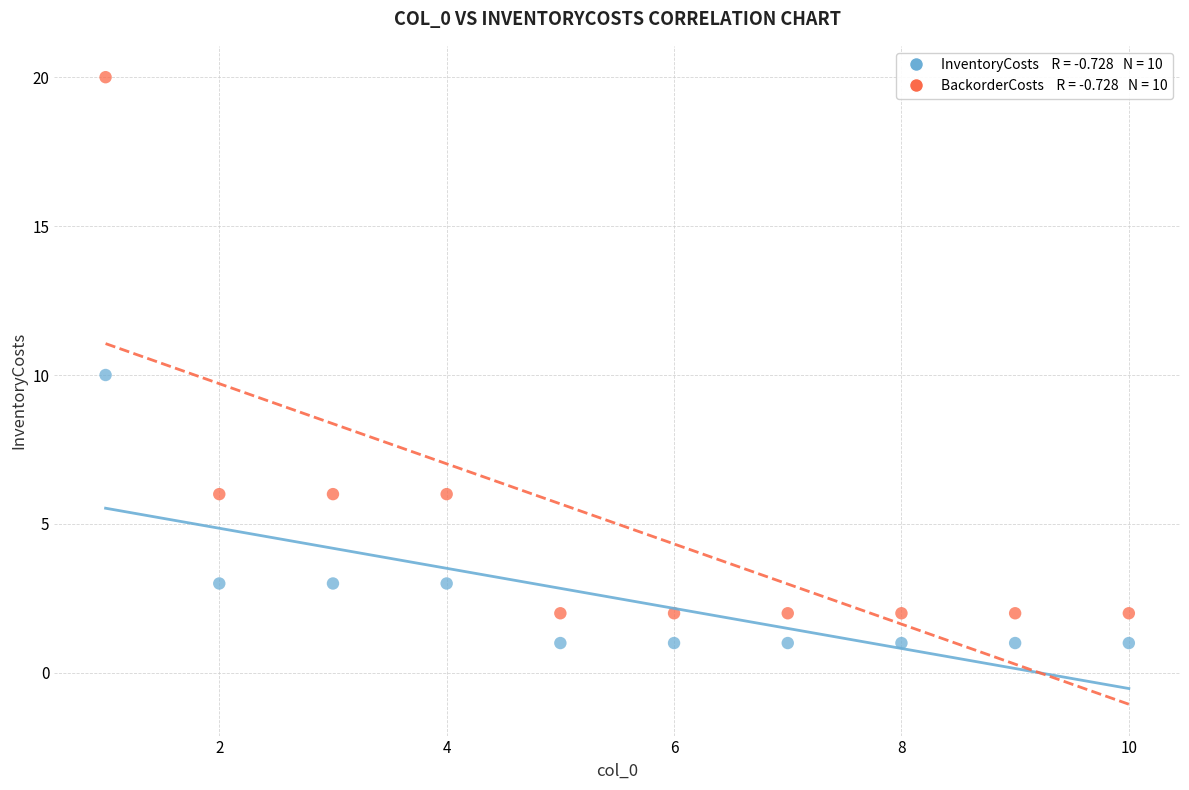

Across all data points, what is the range of Y values (max minus min)?

19